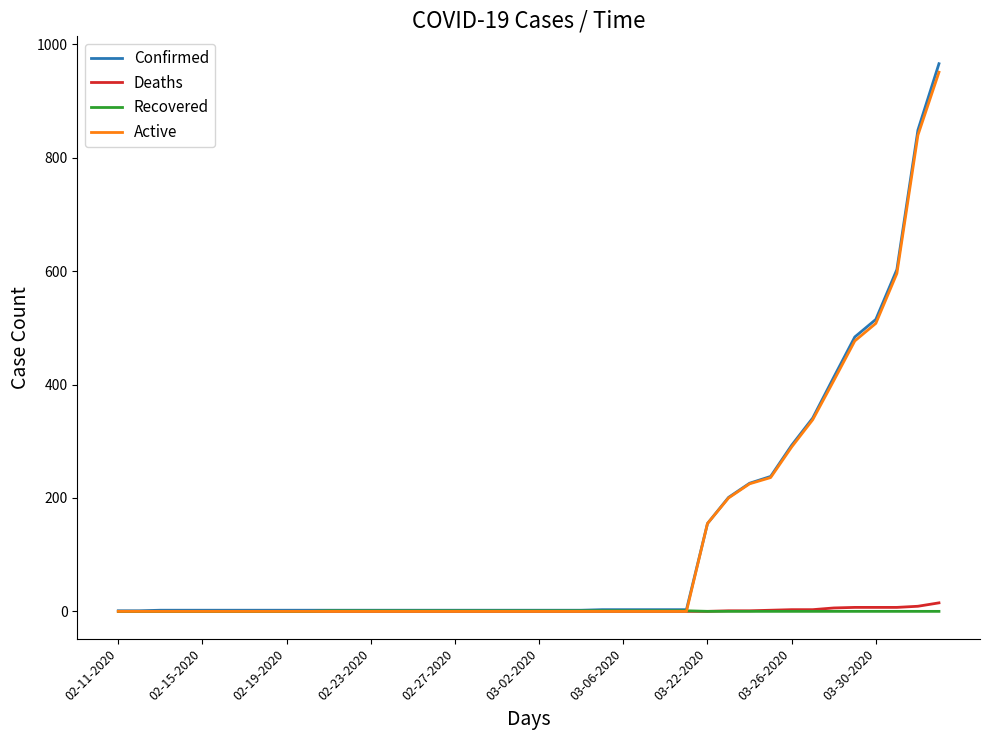

Which series has the largest range (max minus min)?

Confirmed